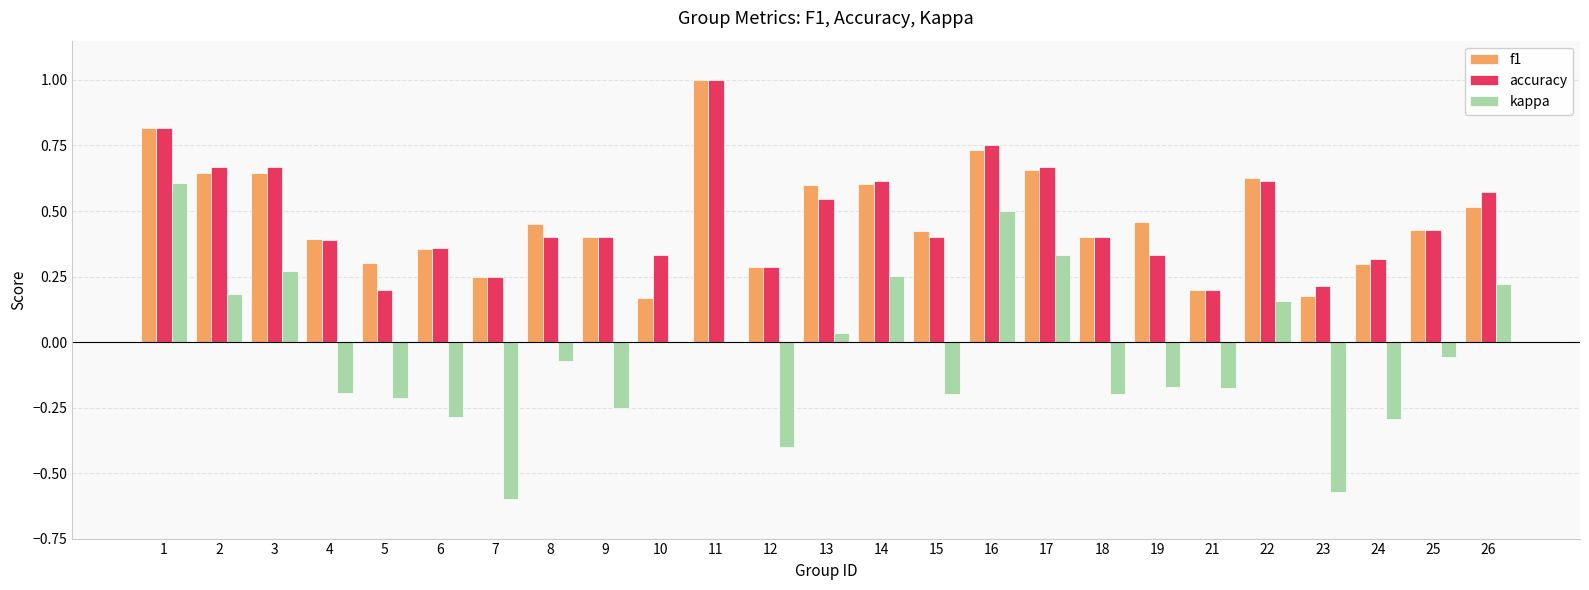

What is the total value across all series at 11?

2.0